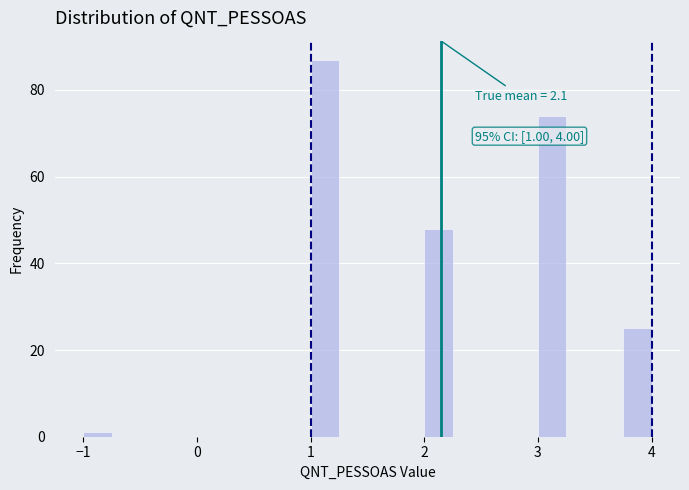

Read against the x-axis, roughly where is the centre of the tallest bar?

1.1